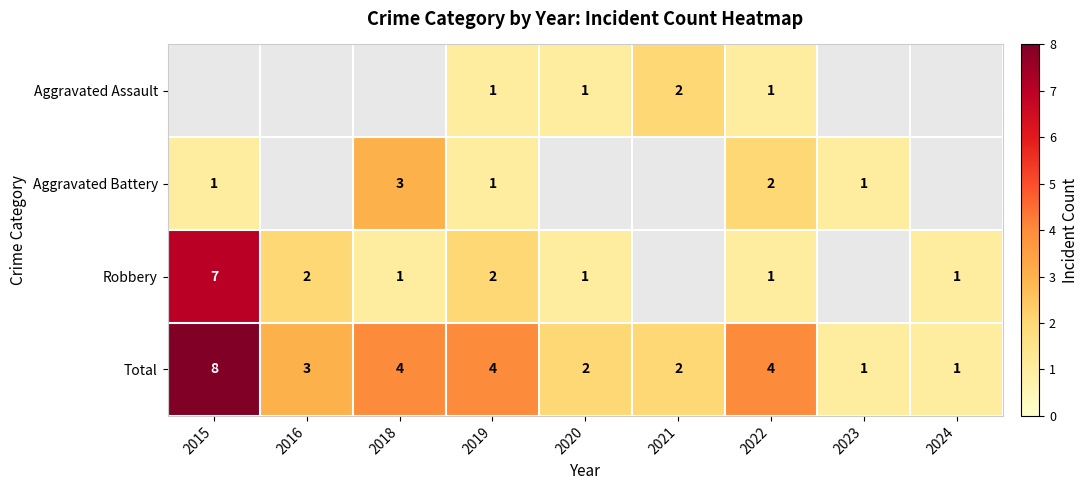

Count the number of categories in the chart.

9